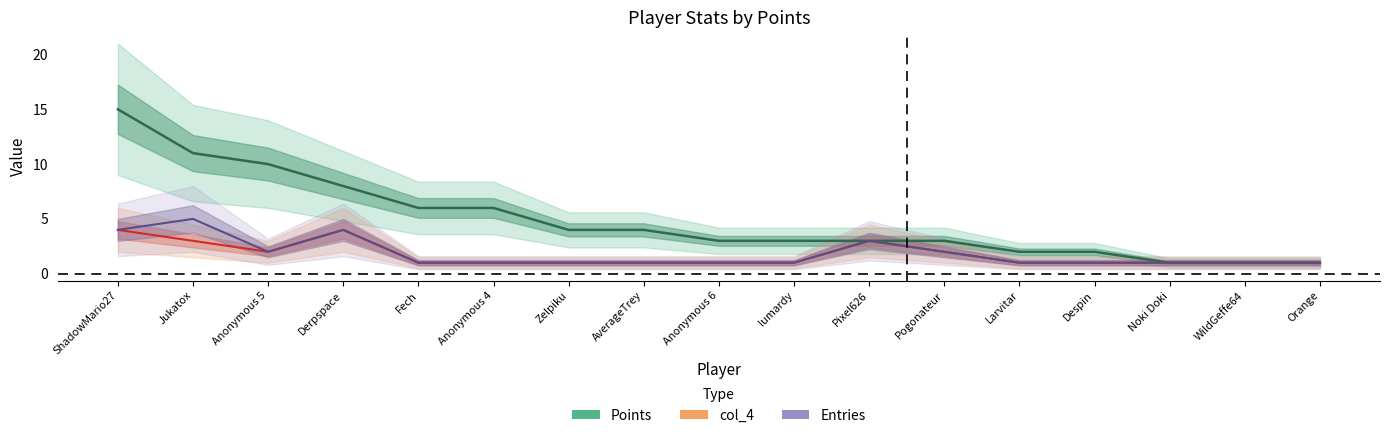

At which category does the chart reach its peak across all series?

ShadowMario27